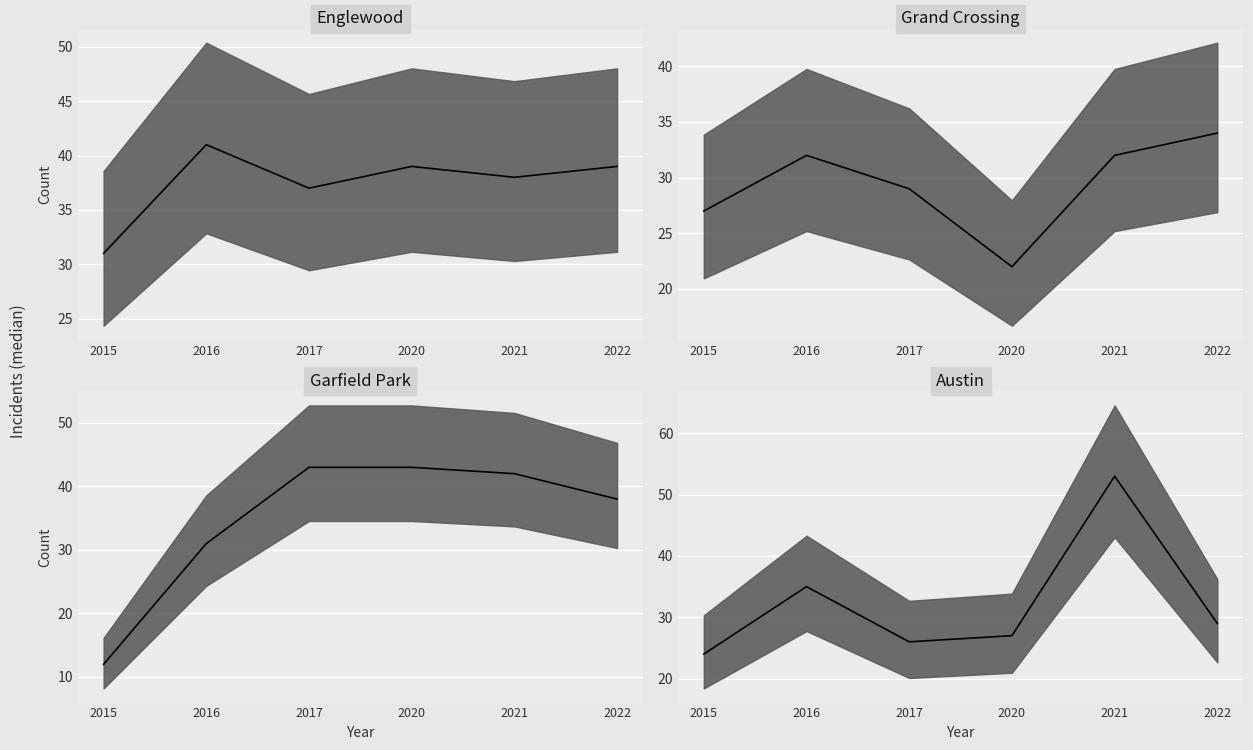

What is the sum of all Garfield Park values?

209